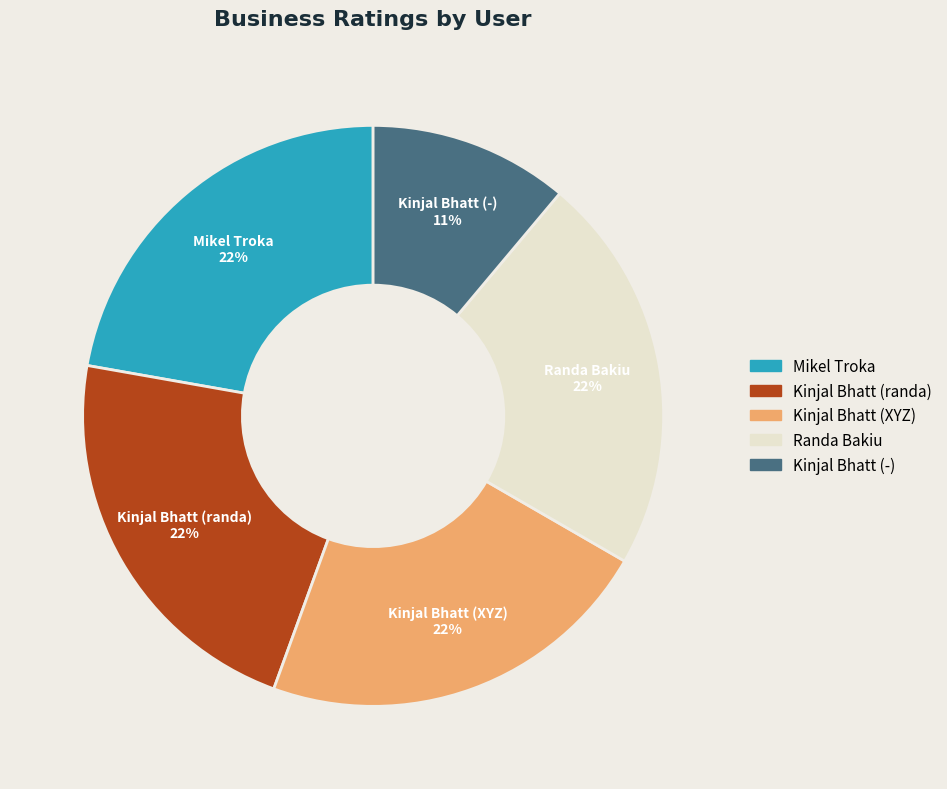

To the nearest percent, what is the average slice percentage?

20%